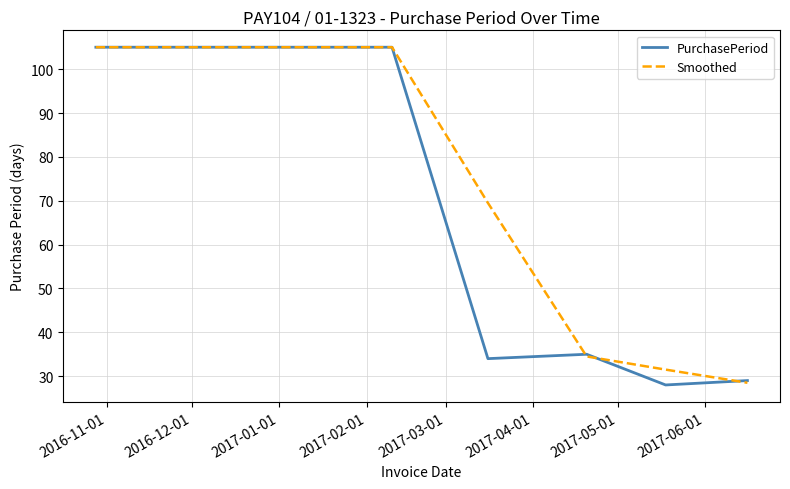

What is the greatest value displayed?

105.0